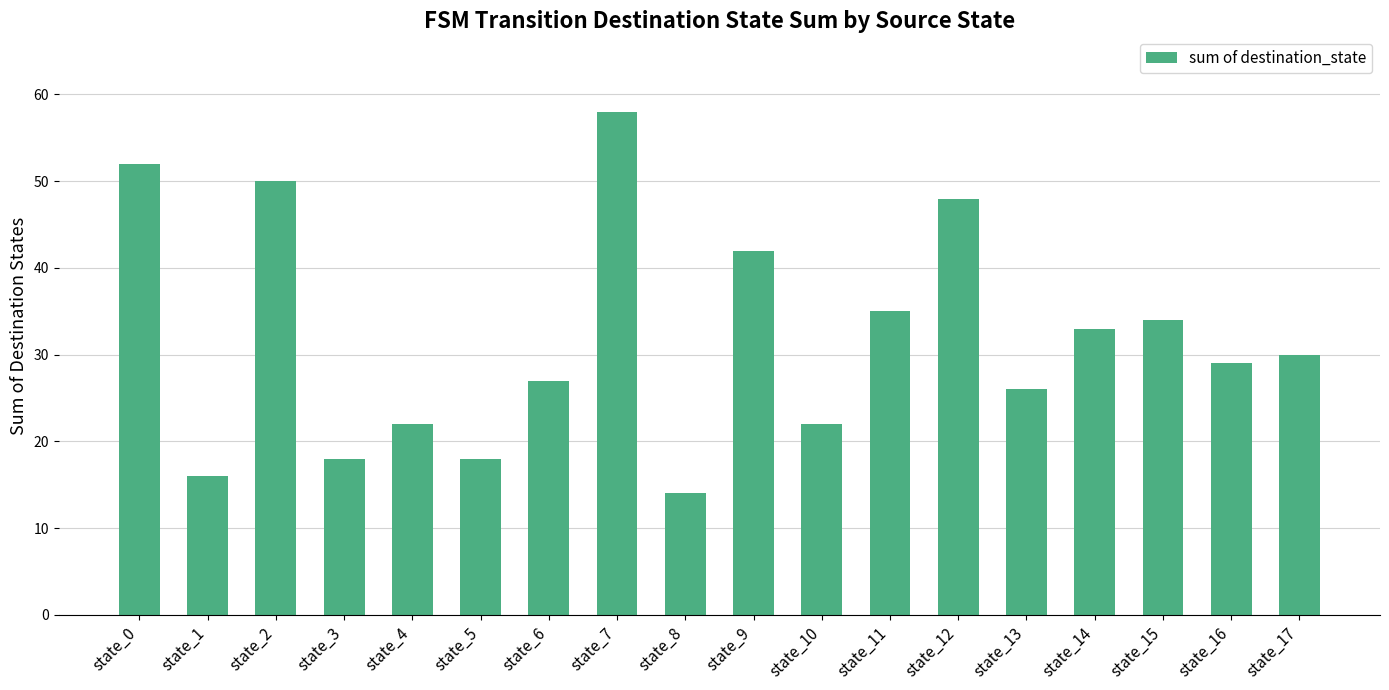

The chart shows a value of 34 at state_15. True or false?

True